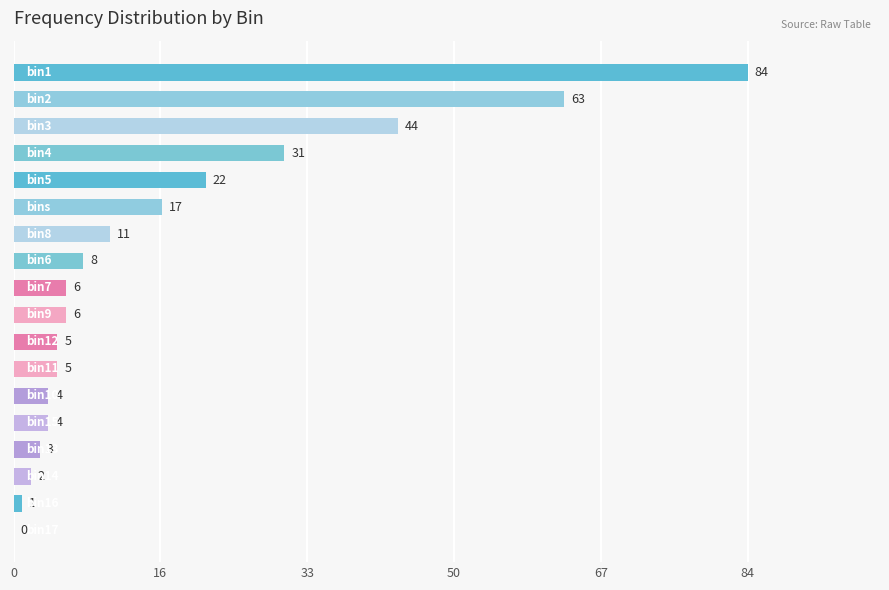

What is the maximum value shown in the chart?

84